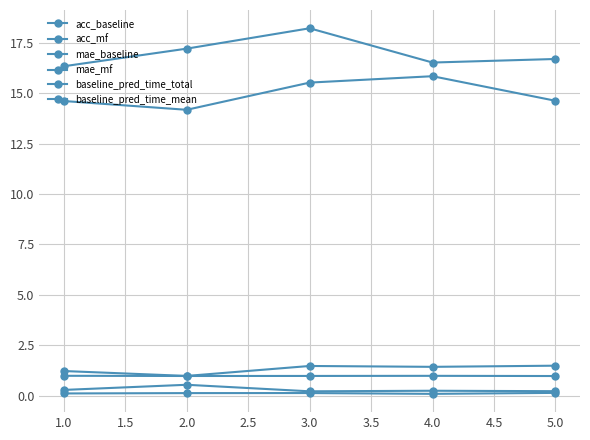

Is it true that mae_mf equals 2.3 at 2.0?

False